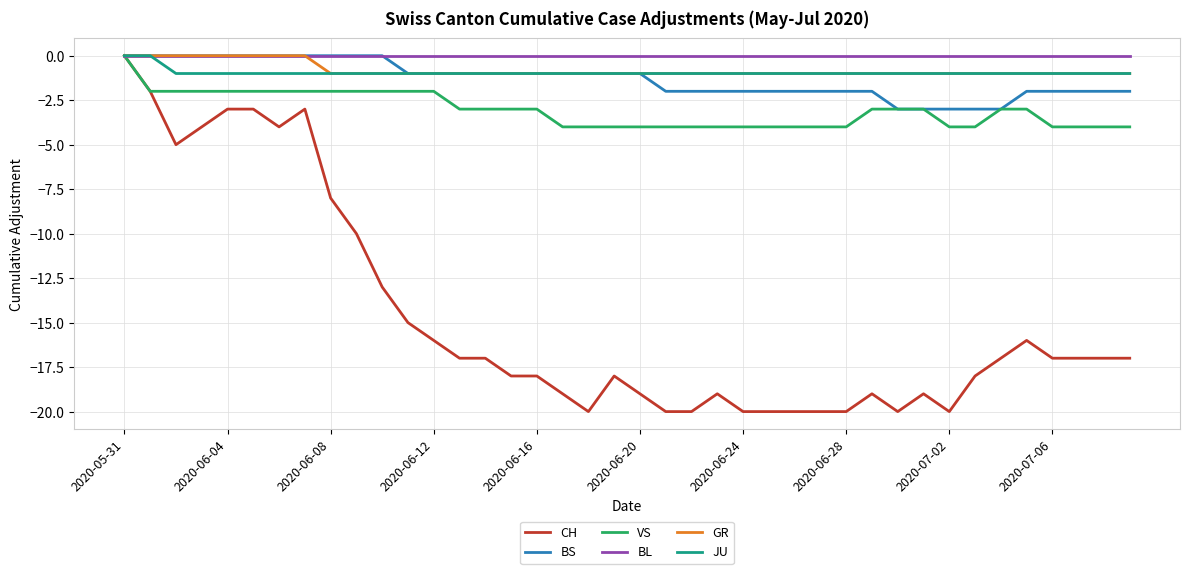

Which series has the largest range (max minus min)?

CH